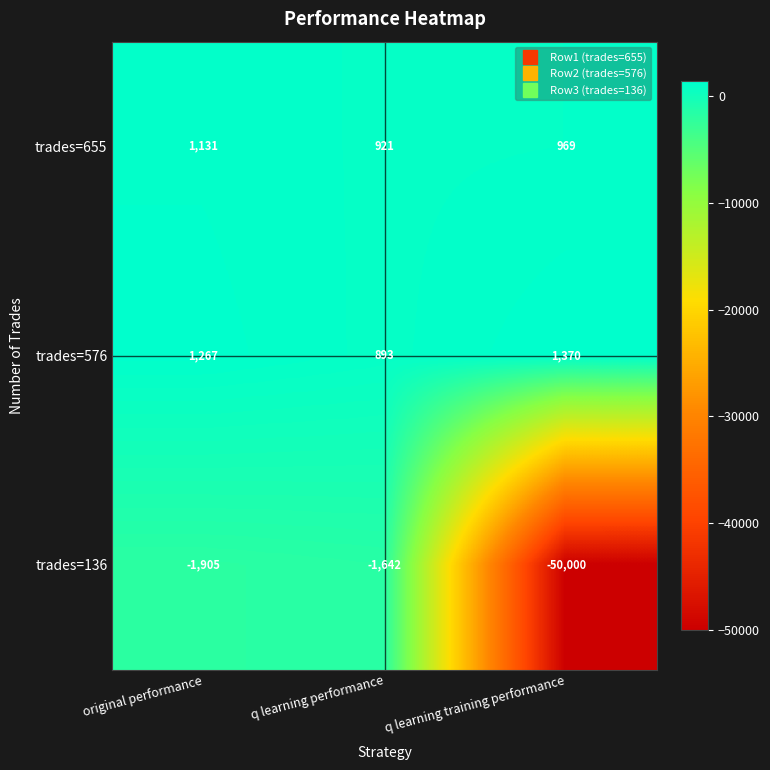

What value does the trades=576 series have at q learning performance, to the nearest 10?

890